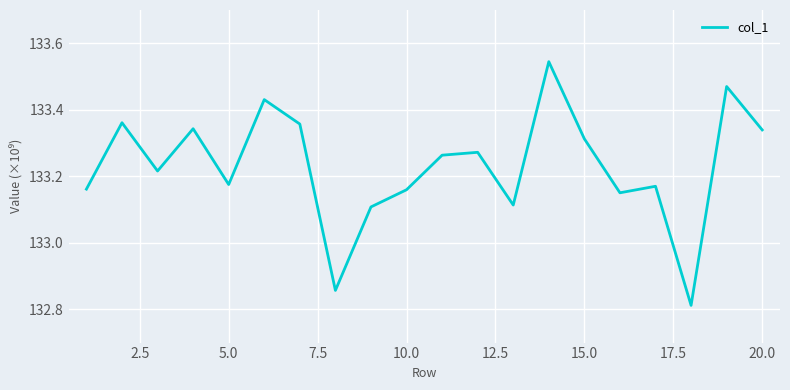

What is the average value?

133230827427.4